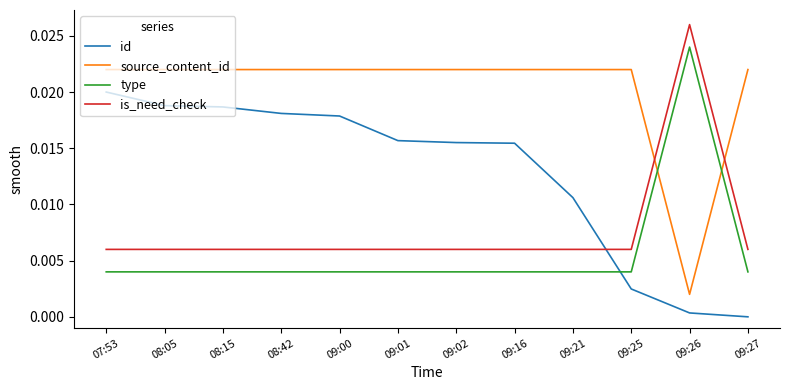

Rank the series at 09:16 from highest to lowest value.

source_content_id, id, is_need_check, type